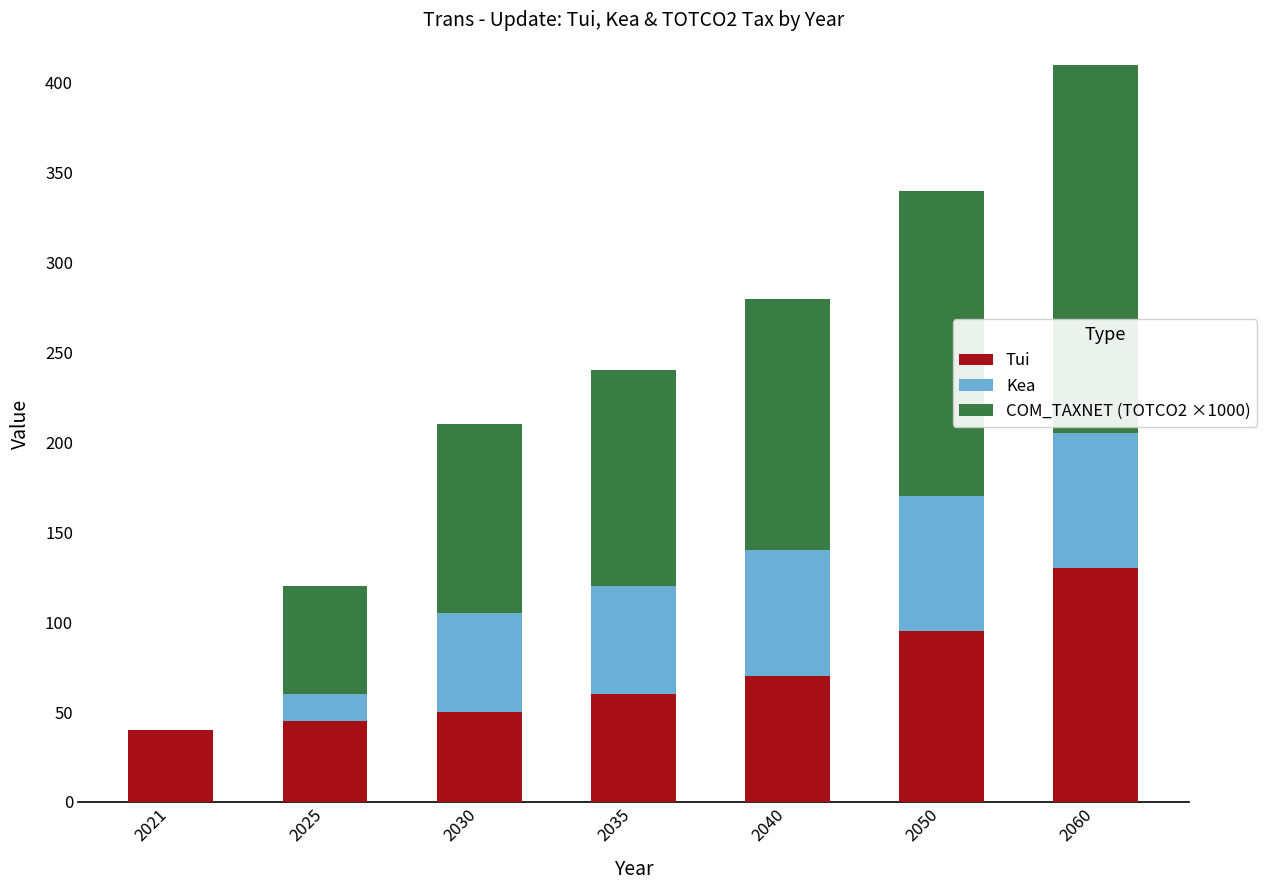

Reading right to left, what are the values for Tui?

2060=130	2050=95	2040=70	2035=60	2030=50	2025=45	2021=40